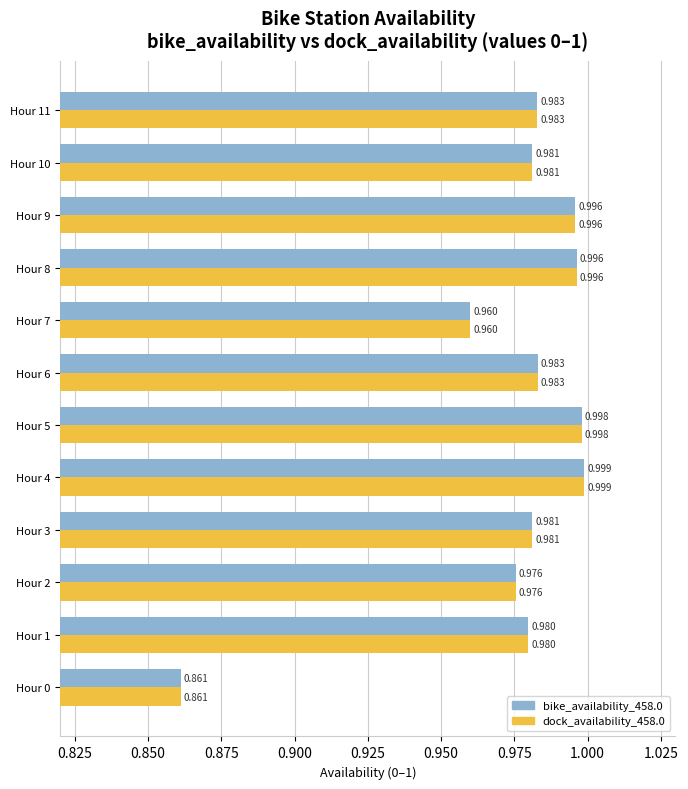

What is the difference between the maximum and minimum values in the dock_availability_458.0 series?

0.1